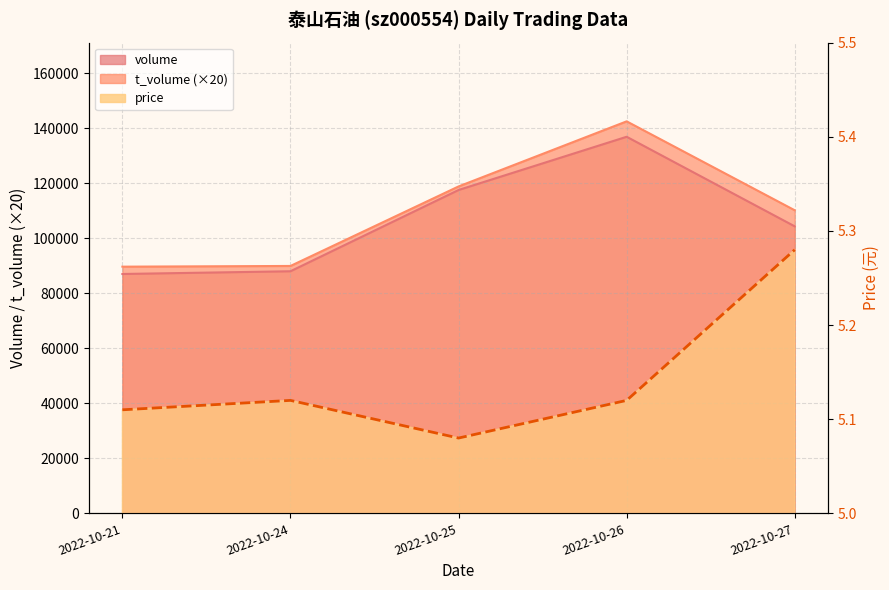

What value does the price series have at 2022-10-24?

5.1